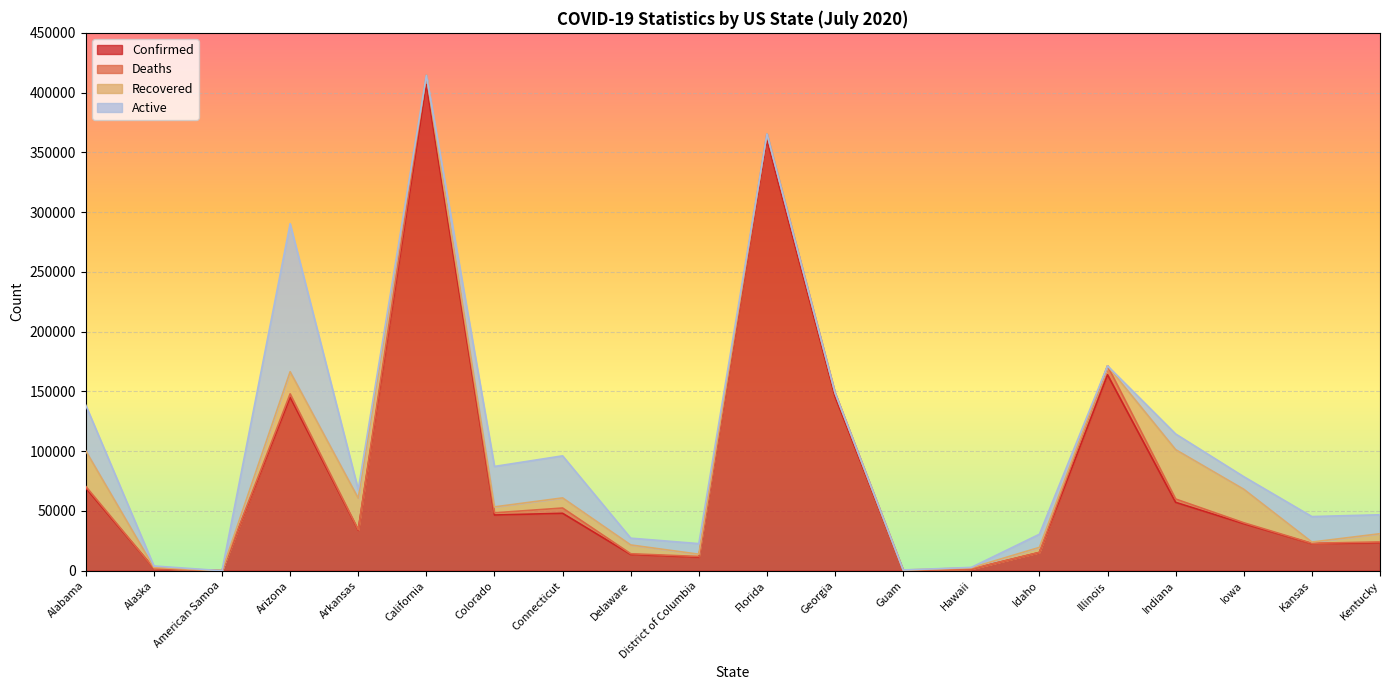

Reading left to right, extract all data points from this chart.

Confirmed: 69236	1990	0	145183	33927	406812	46619	48055	13624	11339	360394	145582	319	1393	15268	163922	57206	39343	22656	23414
Deaths: 1291	18	0	2784	363	7697	1827	4406	586	579	5072	3177	5	24	122	7494	2771	798	312	671
Recovered: 29736	712	0	18518	26397	0	4969	8466	7362	1909	0	0	235	1043	4149	0	41322	28024	1016	6876
Active: 38209	1260	0	123881	7167	0	33839	35183	5676	8851	0	0	79	326	10997	0	13113	10521	21328	15867